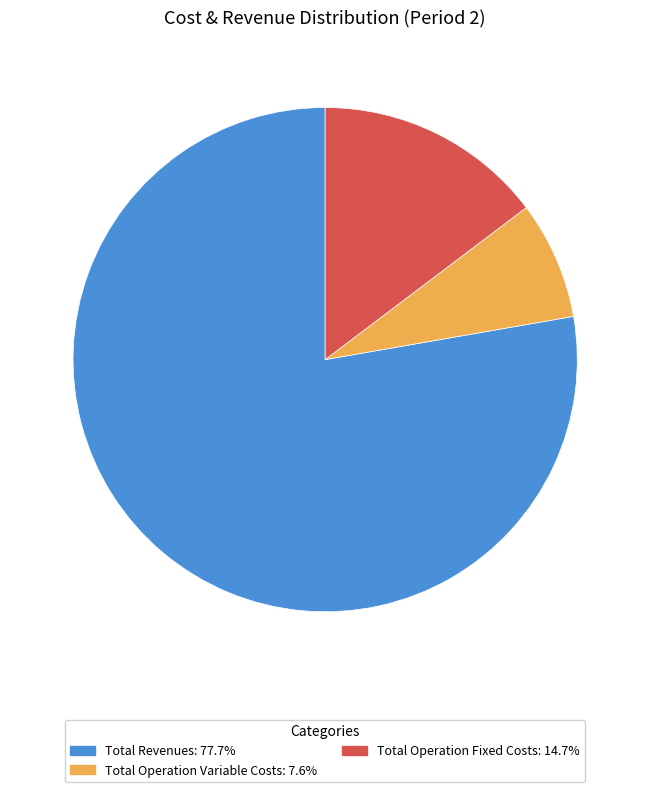

Count the number of slices in the pie.

3